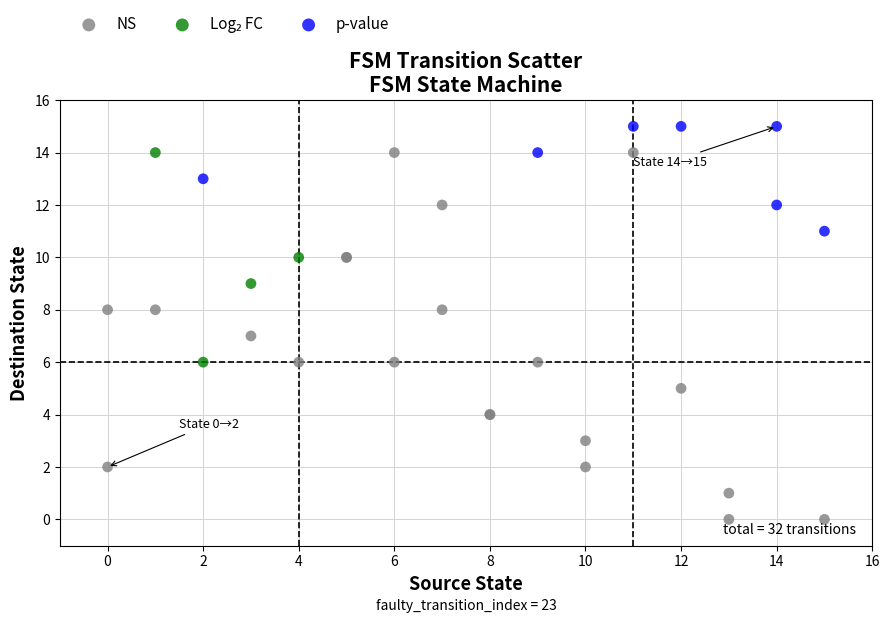

Which series has the widest spread of Y values?

NS